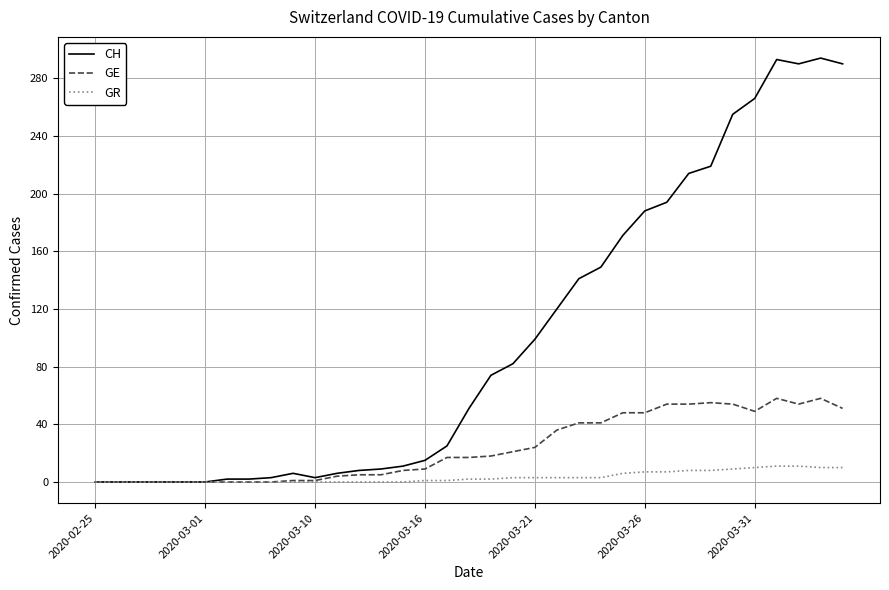

List the series in order of their overall mean, highest first.

CH, GE, GR